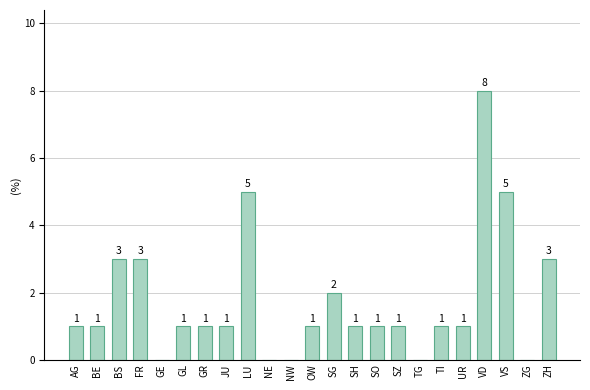

Is it true that the value at ZG is 0?

True